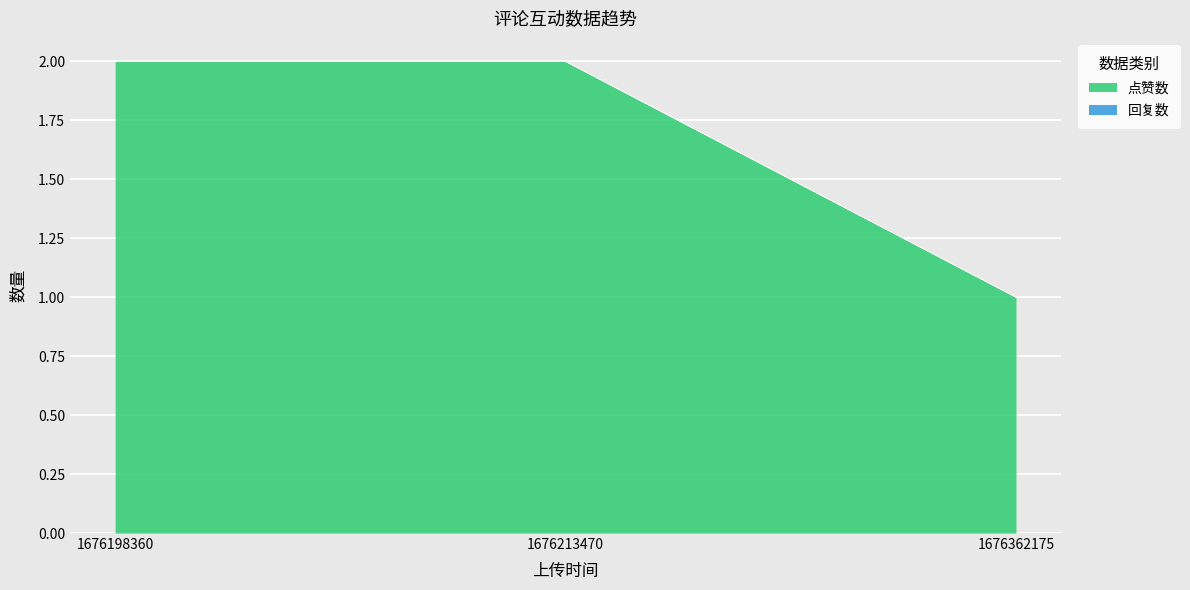

Approximately how many times larger is the value at 1676213470 compared to 1676362175?

2.0